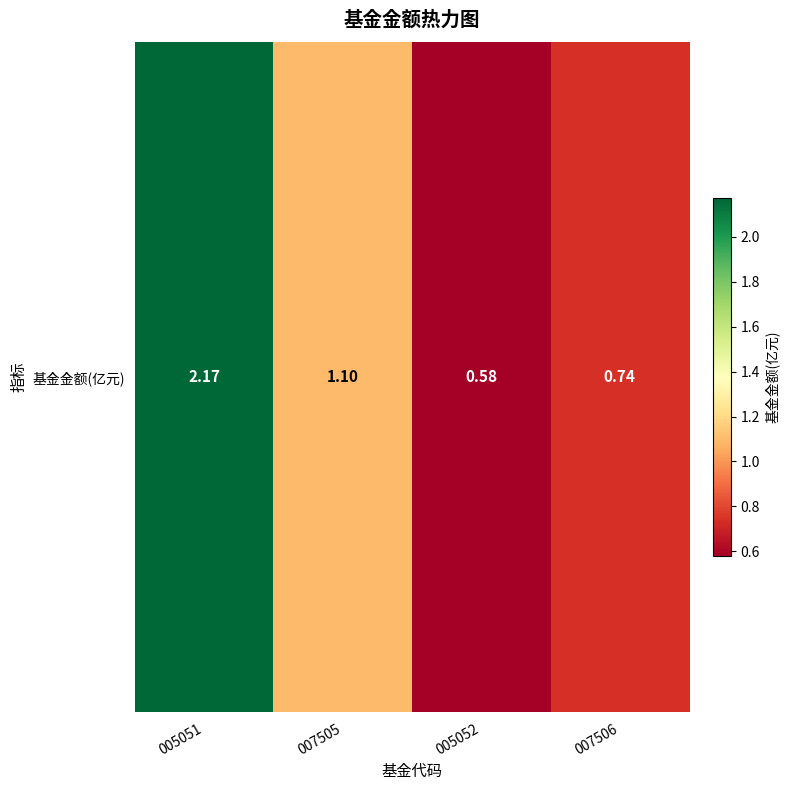

Read the value at 005052.

0.6